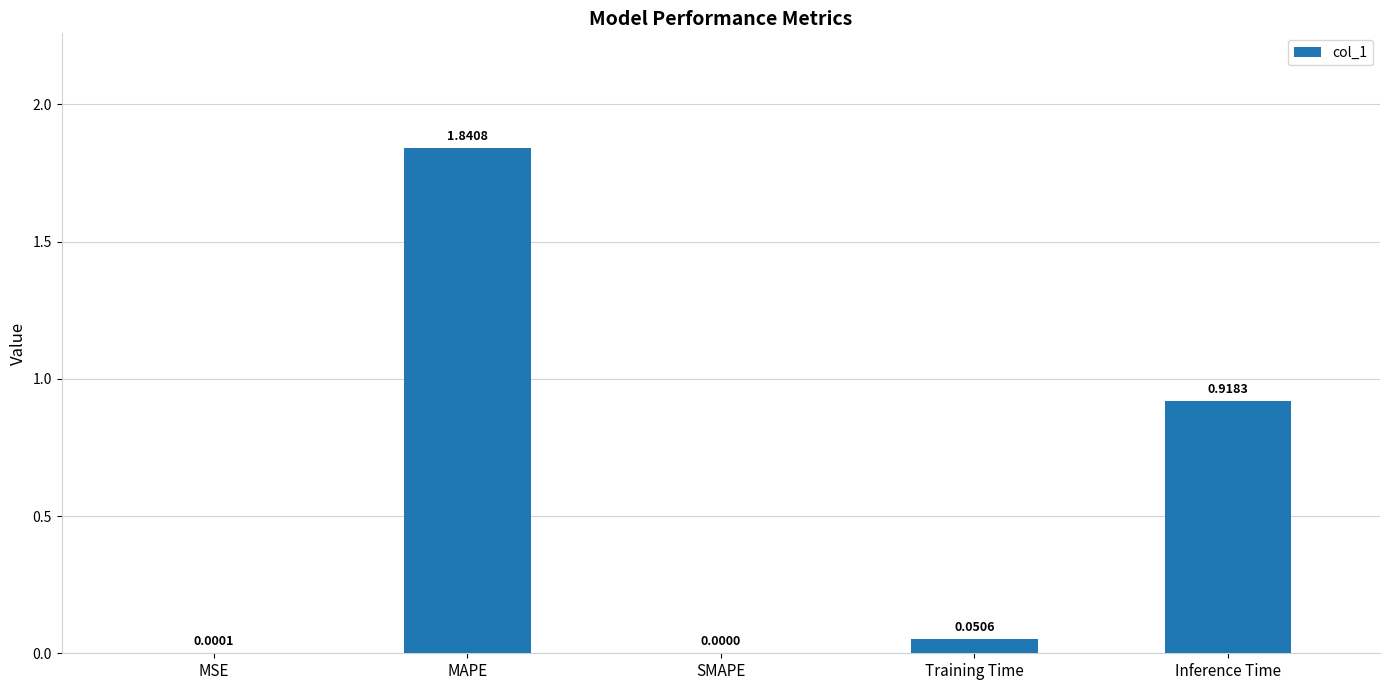

What is the sum of all values?

2.8